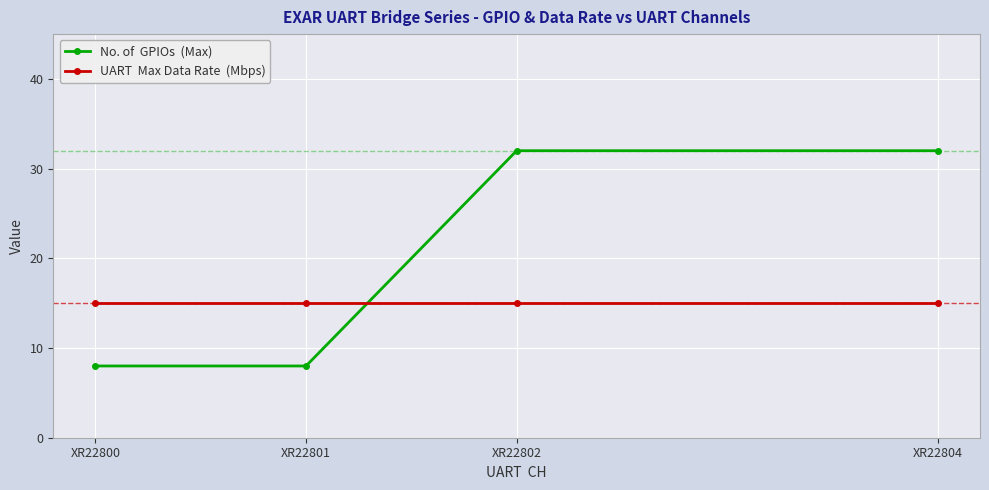

What is the minimum value shown in the chart?

8